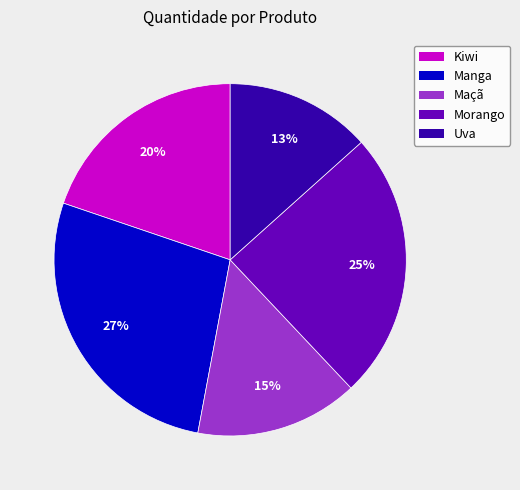

What is the ratio of the value at Uva to the value at Manga?

0.5